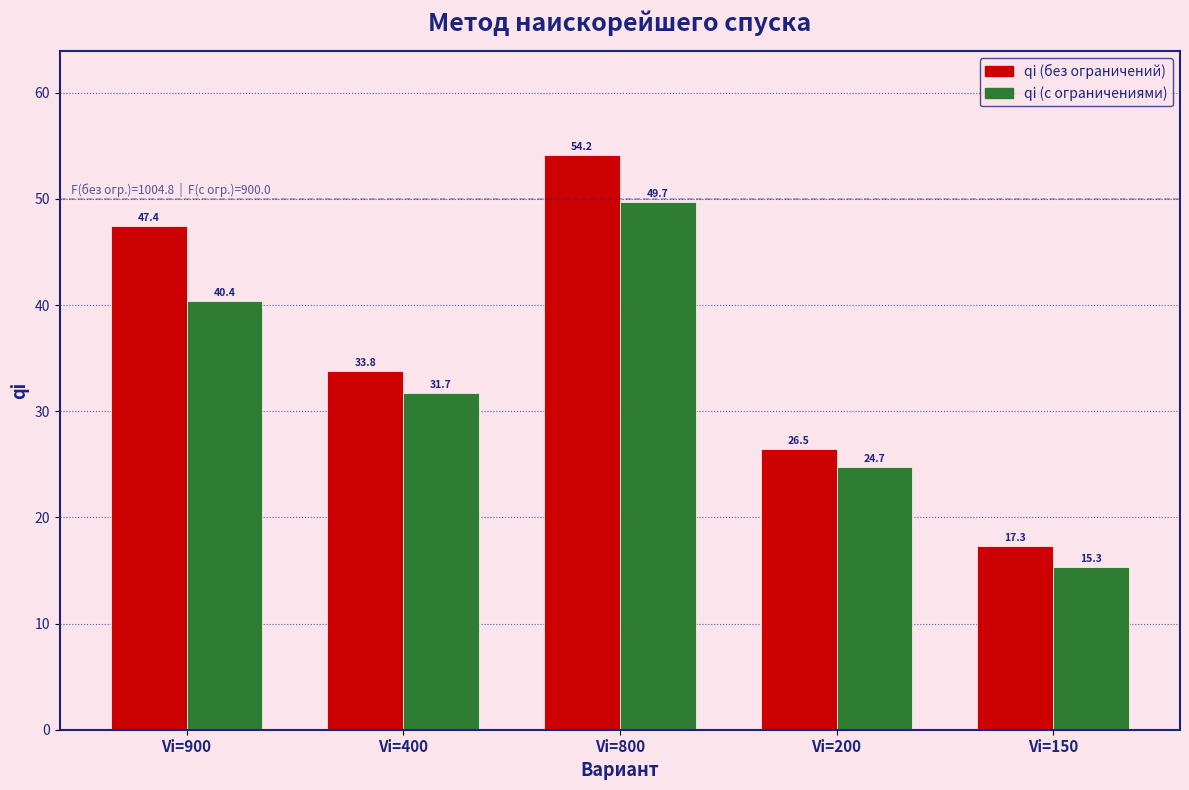

Reading right to left, what are all the values shown in this chart?

qi (без ограничений): 17.3	26.5	54.2	33.8	47.4
qi (с ограничениями): 15.3	24.7	49.7	31.7	40.4